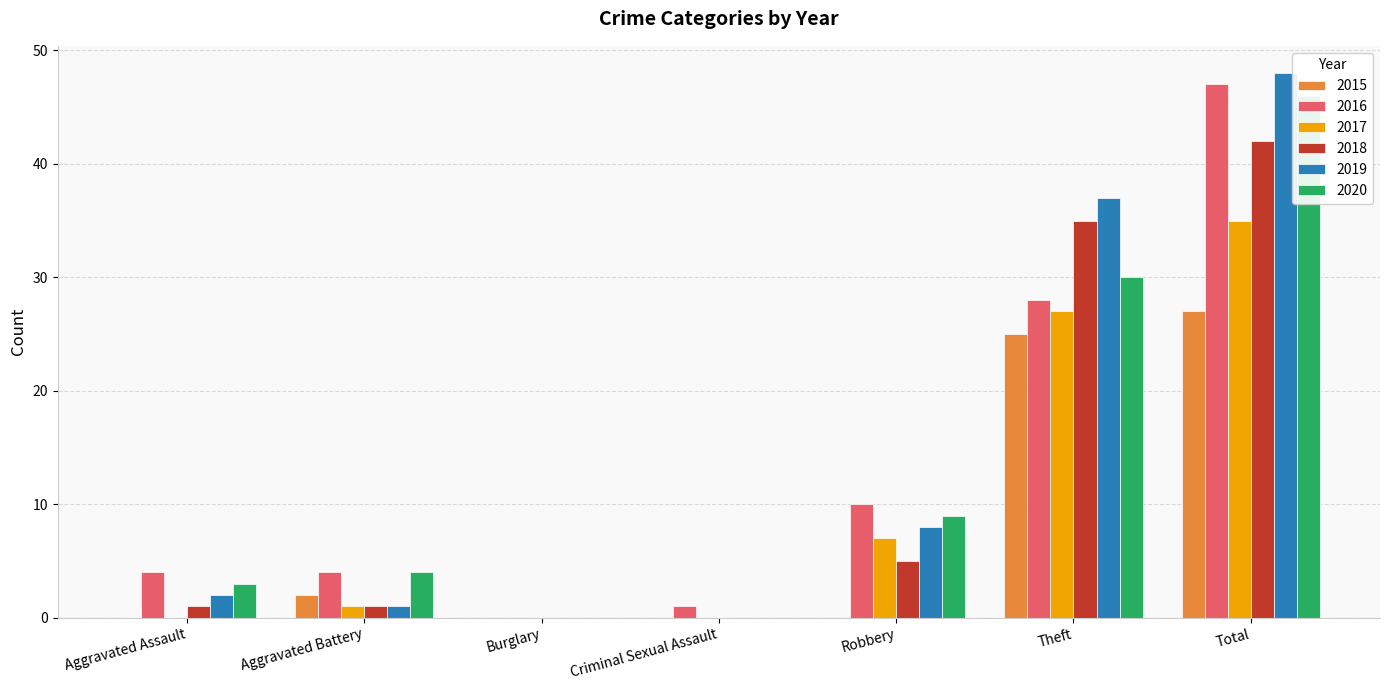

Reading left to right, list all the values displayed in this chart.

2015: 0	2	0	0	0	25	27
2016: 4	4	0	1	10	28	47
2017: 0	1	0	0	7	27	35
2018: 1	1	0	0	5	35	42
2019: 2	1	0	0	8	37	48
2020: 3	4	0	0	9	30	46